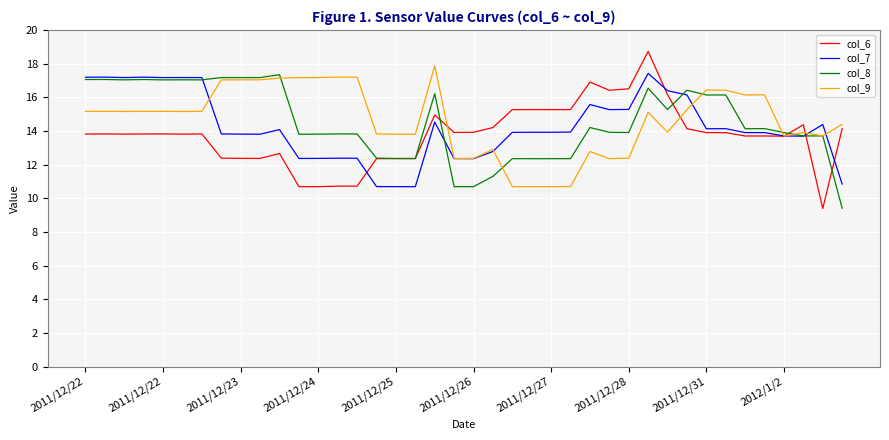

What is the smallest value displayed?

9.4